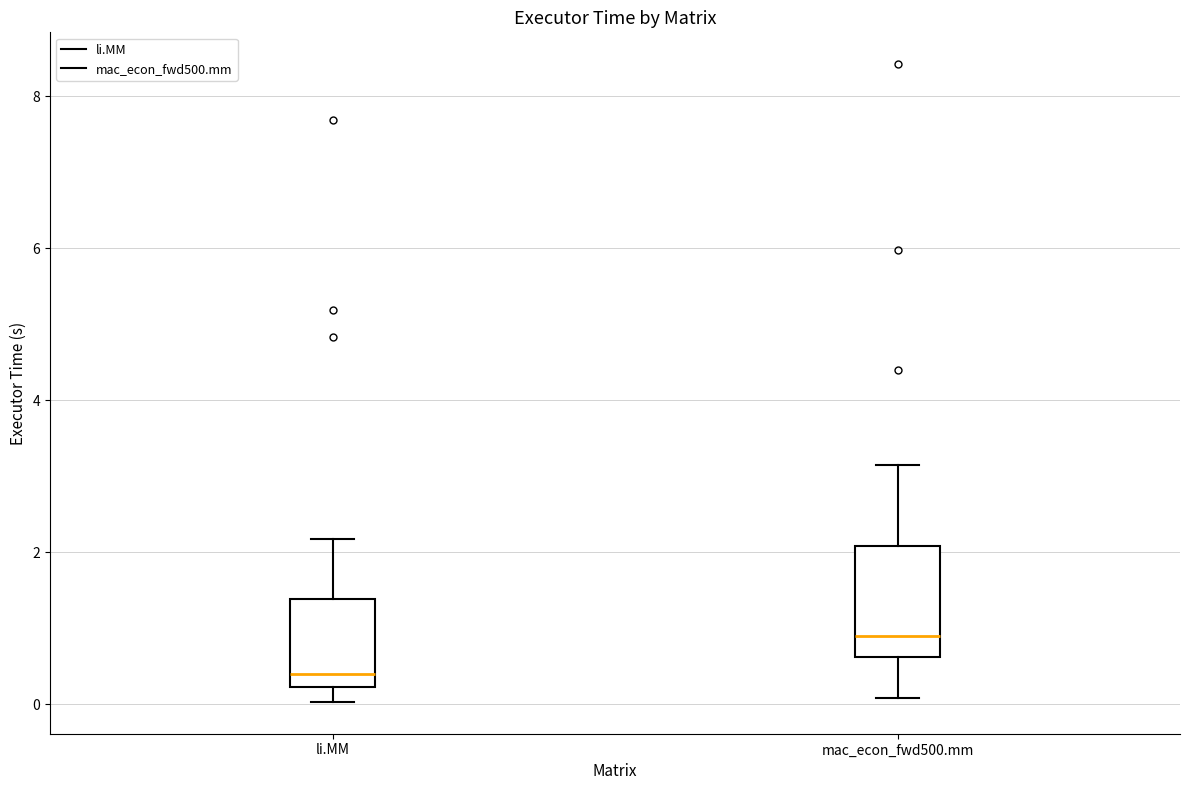

Comparing the boxes themselves (not the whiskers), which one is the tallest?

mac_econ_fwd500.mm